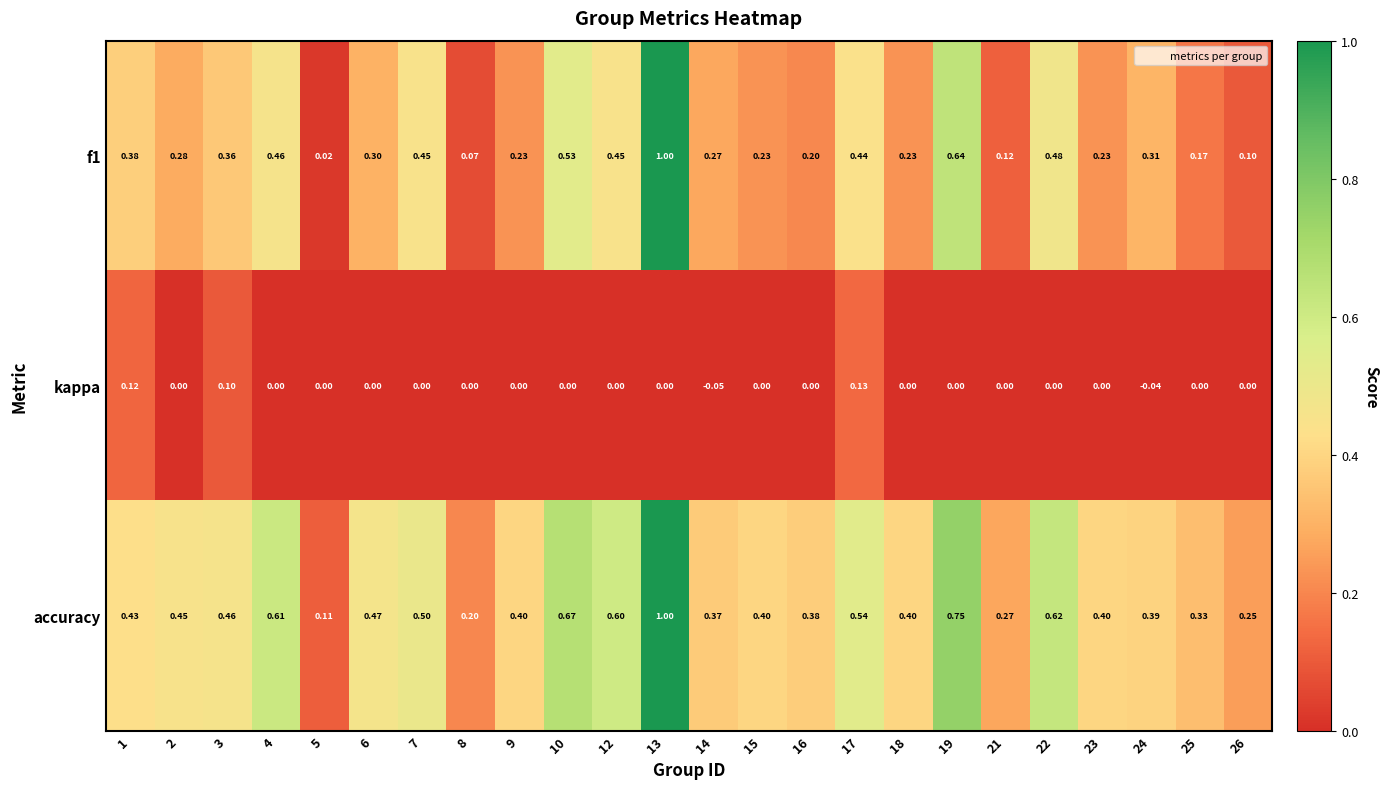

Is the value of kappa at 8 greater than the value of accuracy at 25?

No